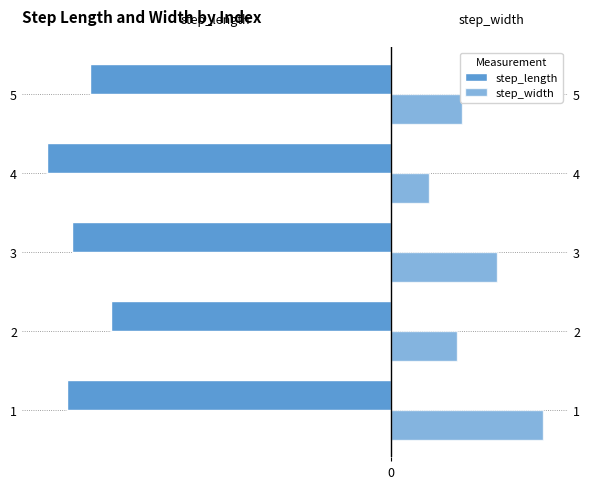

How many bars are there in total?

10